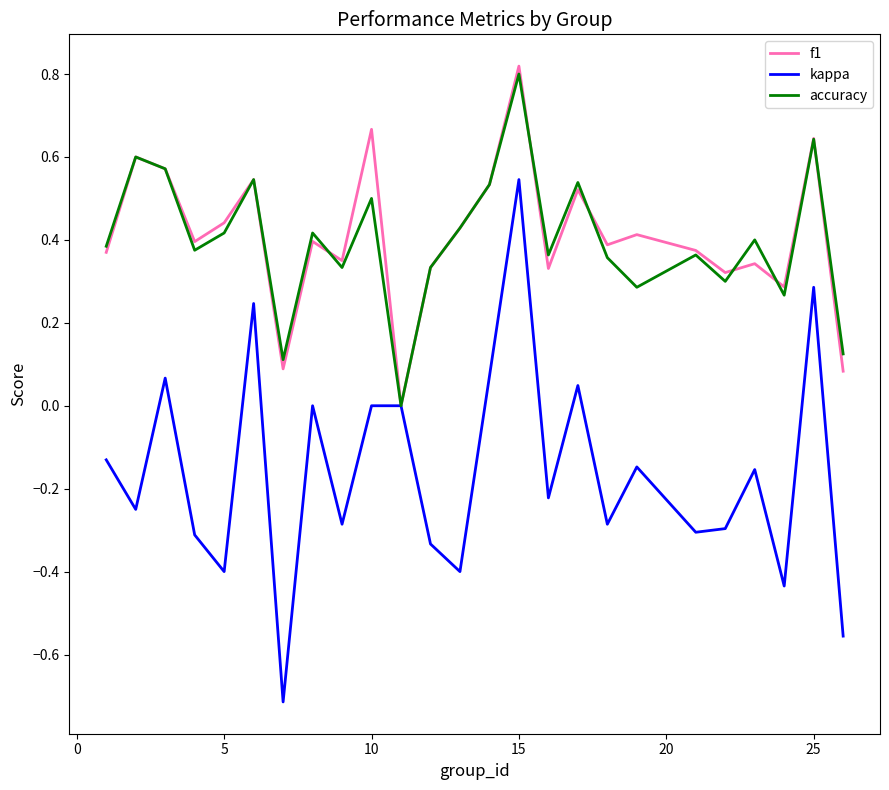

What is the smallest value displayed?

-0.7